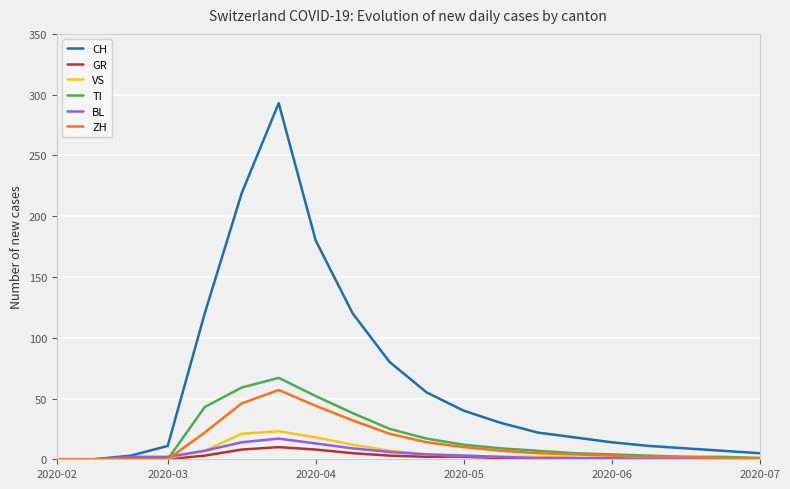

Which series has the largest total across all categories?

CH